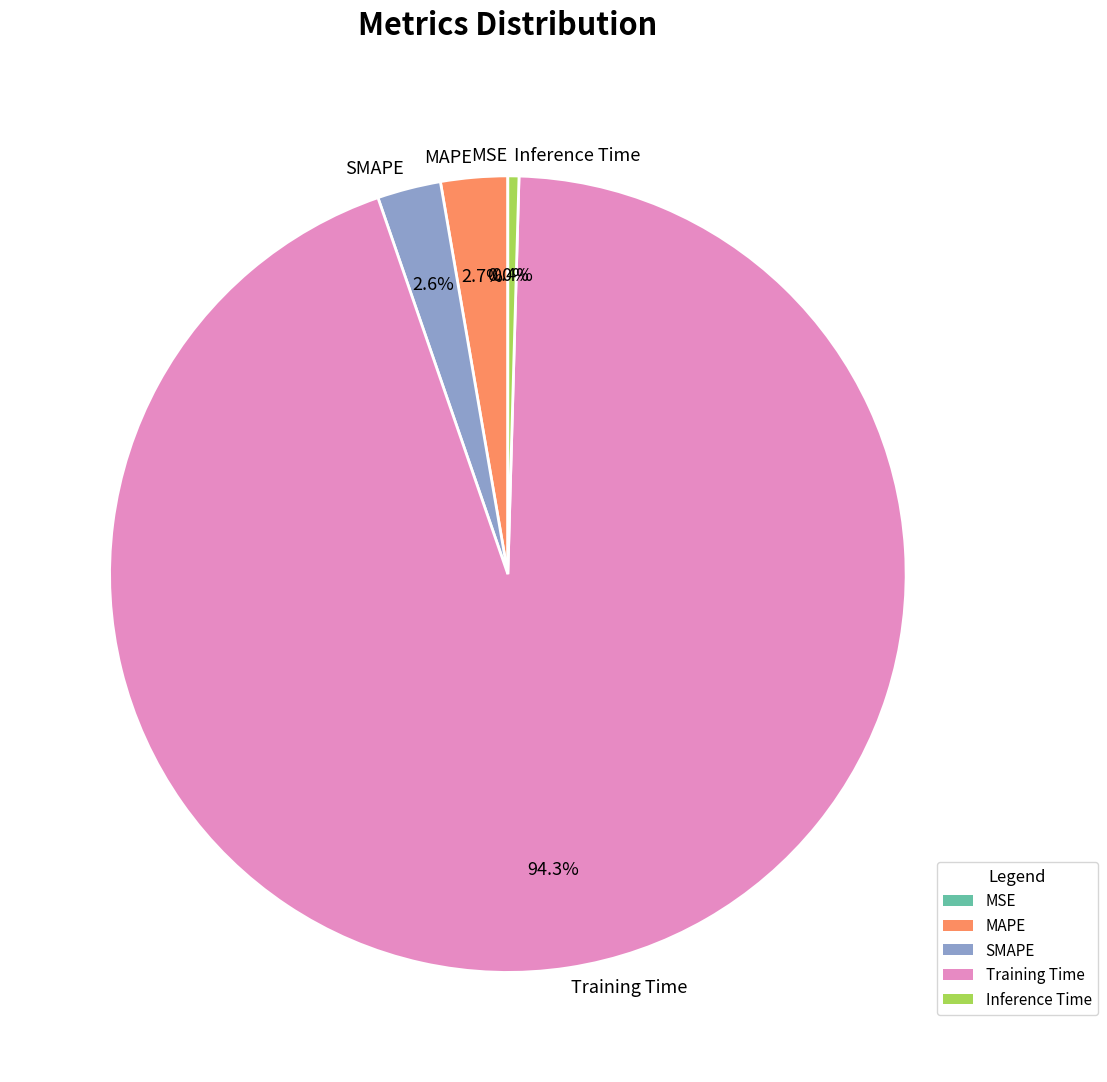

To the nearest percent, what percentage of the pie is Training Time?

94%